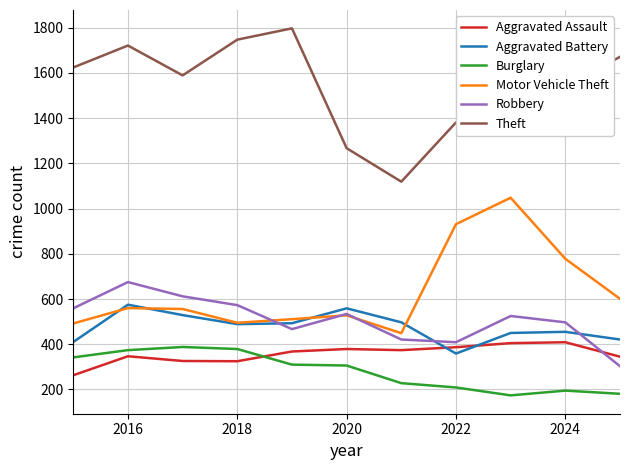

True or false: Burglary and Theft intersect in this chart.

False